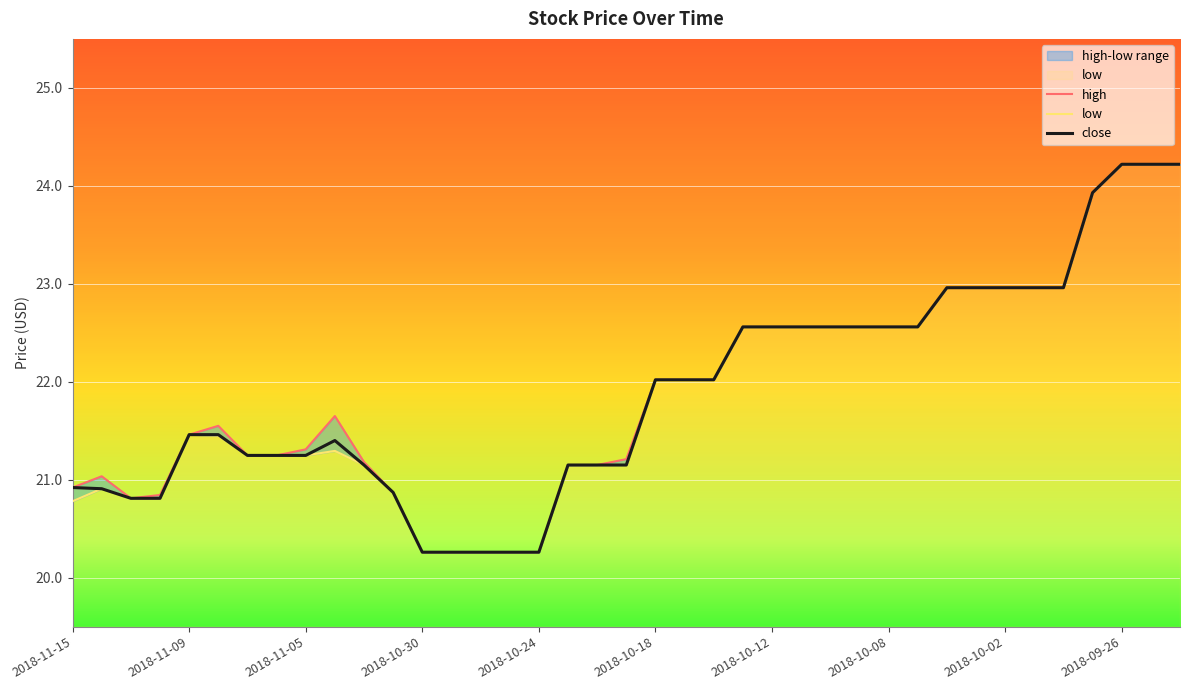

True or false: high has more than 2 points higher than both neighbors.

True